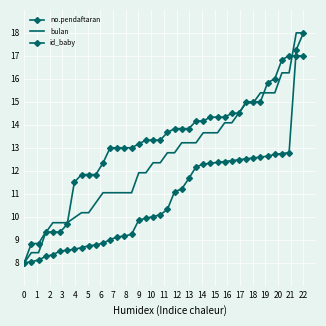

What is the average value of the bulan series?

12.5